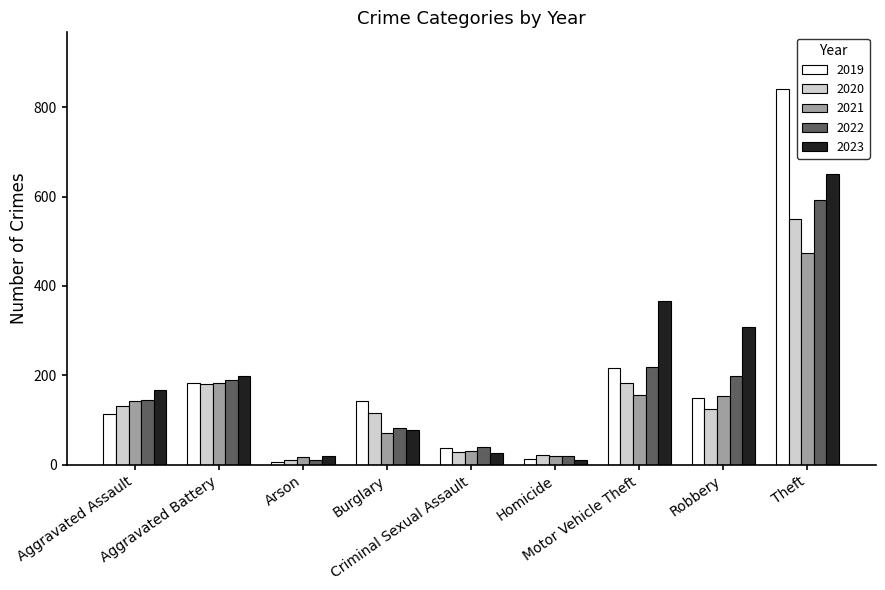

Rank the series by their average value, from highest to lowest.

2023, 2019, 2022, 2020, 2021